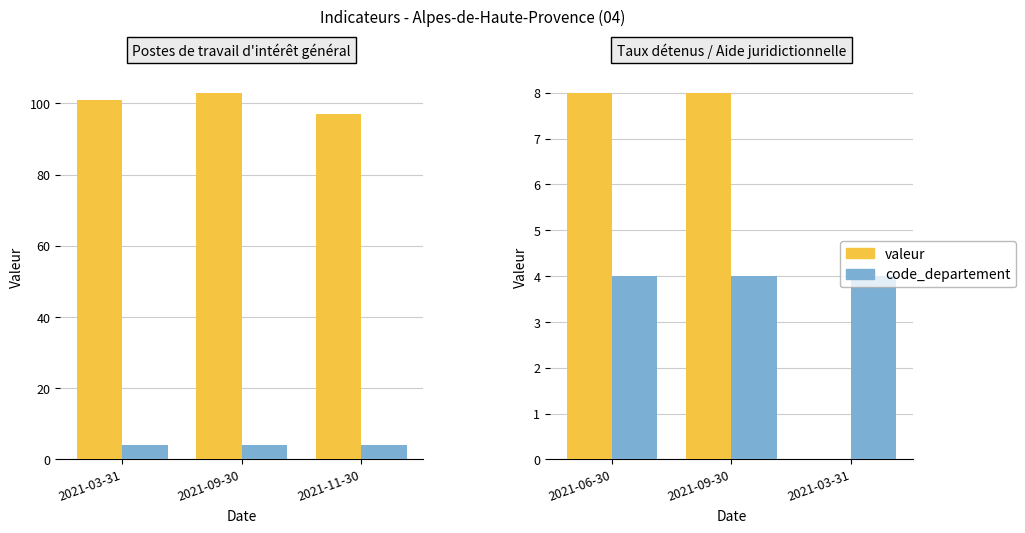

What position from the right is 2021-03-31?

1